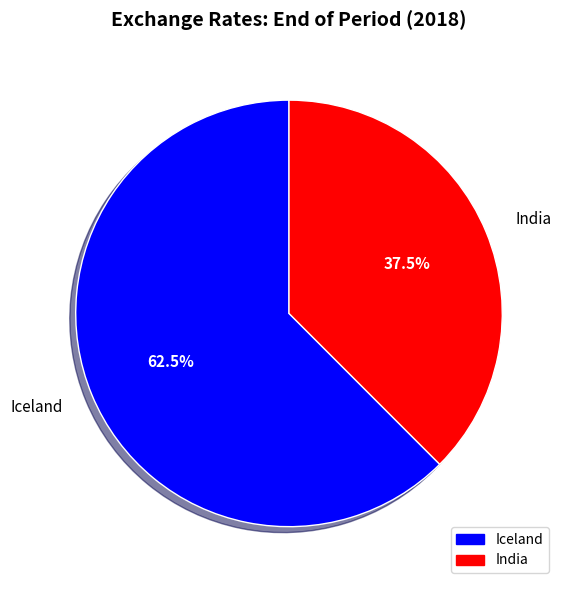

Is it true that India is 27% of the pie?

False